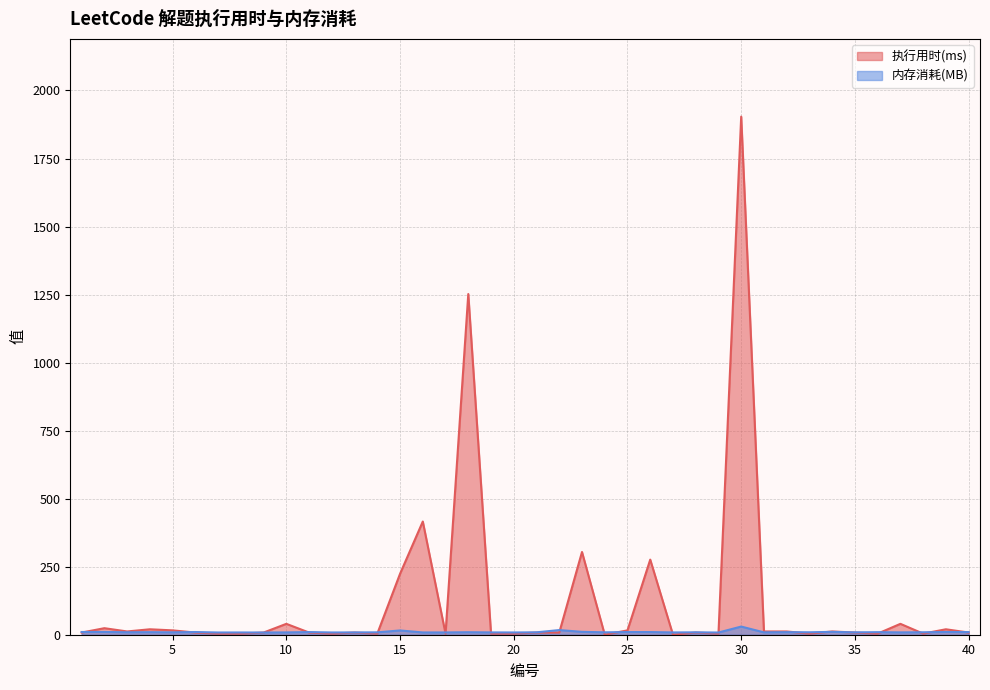

Reading right to left, what are all the values shown in this chart?

执行用时(ms): 40=8.0	39=20.0	38=4.0	37=40.0	36=4.0	35=8.0	34=12.0	33=4.0	32=12.0	31=12.0	30=1904.0	29=4.0	28=8.0	27=0.0	26=276.0	25=16.0	24=0.0	23=304.0	22=8.0	21=8.0	20=4.0	19=4.0	18=1252.0	17=4.0	16=416.0	15=224.0	14=4.0	13=8.0	12=4.0	11=8.0	10=40.0	9=8.0	8=4.0	7=4.0	6=8.0	5=16.0	4=20.0	3=12.0	2=24.0	1=8.0
内存消耗(MB): 40=9.7	39=10.0	38=9.0	37=8.6	36=9.4	35=8.7	34=10.5	33=9.0	32=9.4	31=8.7	30=30.0	29=8.1	28=8.8	27=8.4	26=9.8	25=9.8	24=8.8	23=10.6	22=17.1	21=8.8	20=8.3	19=8.5	18=9.2	17=8.4	16=8.4	15=15.7	14=8.8	13=8.4	12=8.3	11=9.7	10=8.5	9=8.1	8=8.3	7=8.2	6=9.9	5=8.8	4=9.4	3=9.0	2=10.2	1=10.0